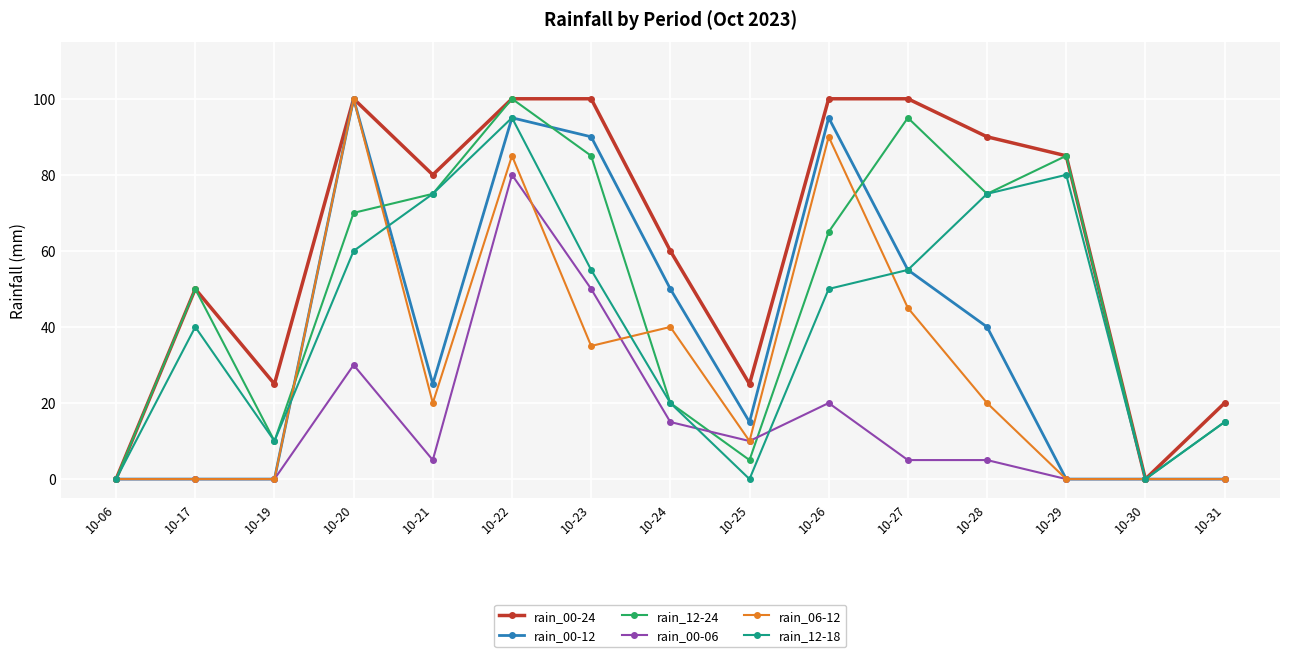

Does the chart display data point markers on the line(s)?

Yes